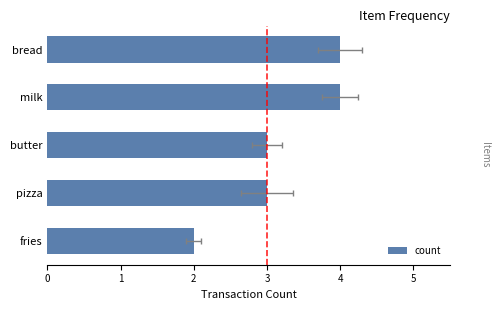

Count the number of data series in this chart.

1